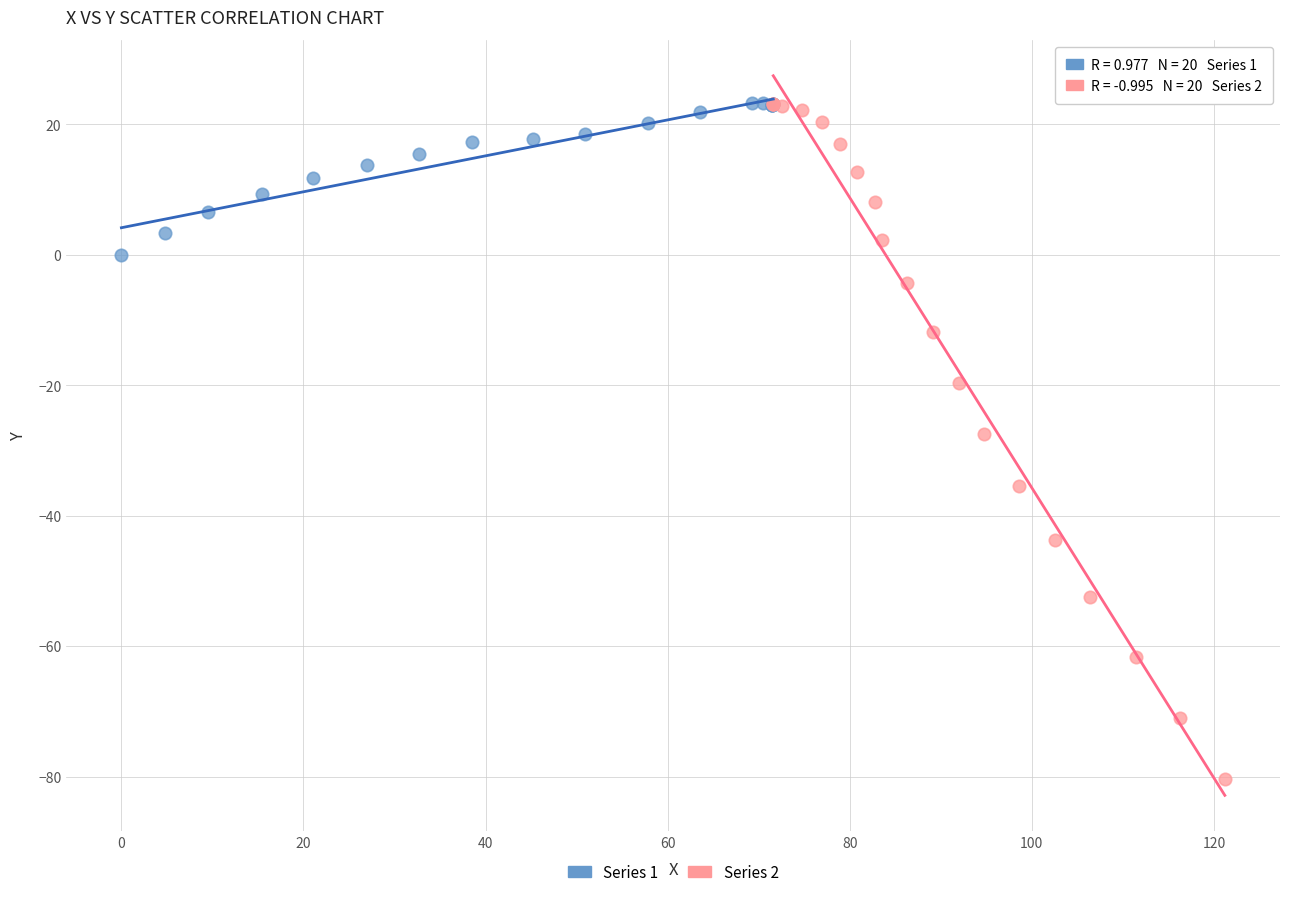

Which series has the widest spread of Y values?

Series 2